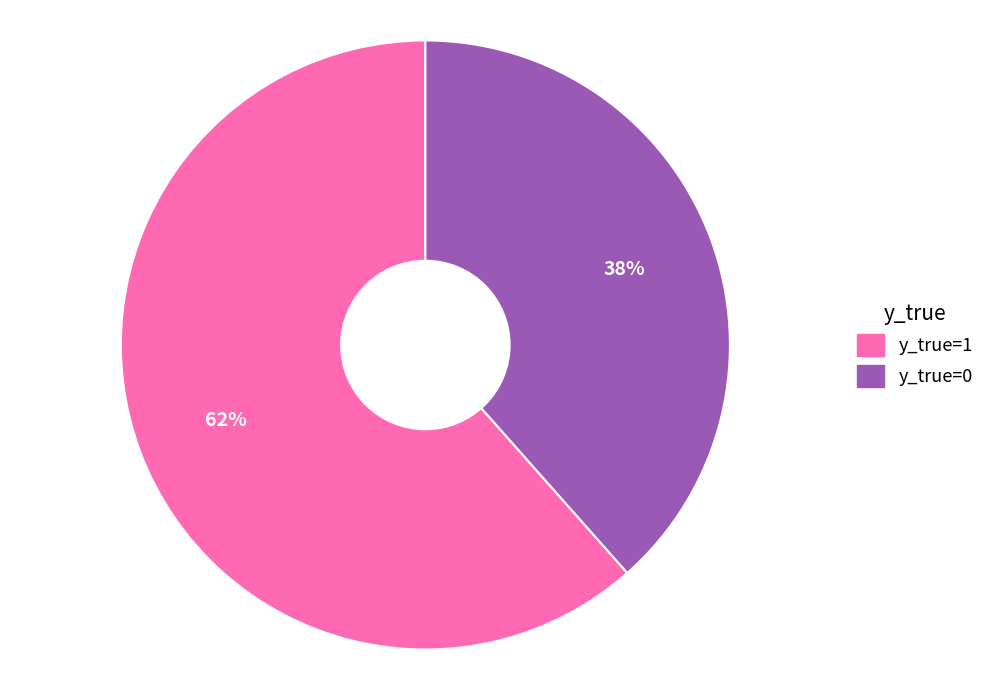

Does y_true=0 represent more than half of the total?

No